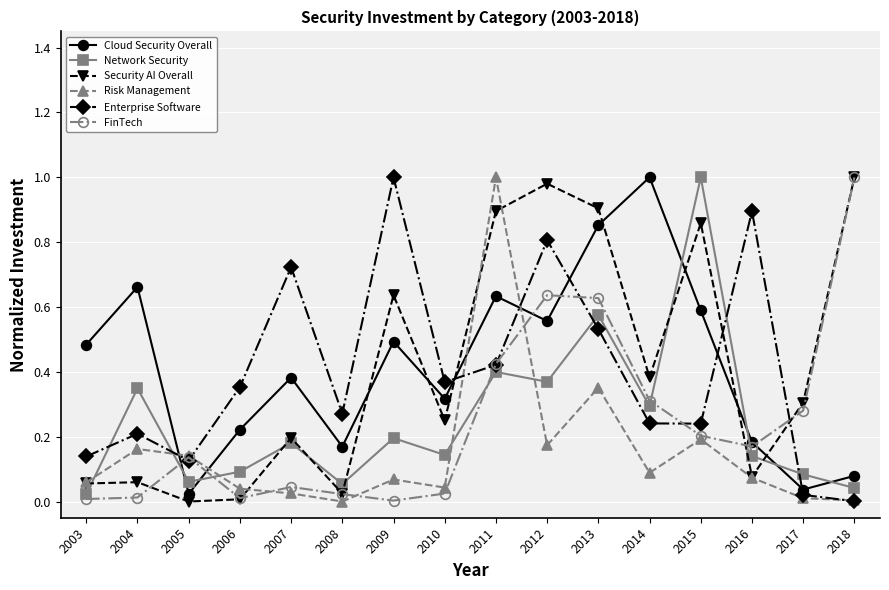

What is the total value across all series at 2009?

2.4